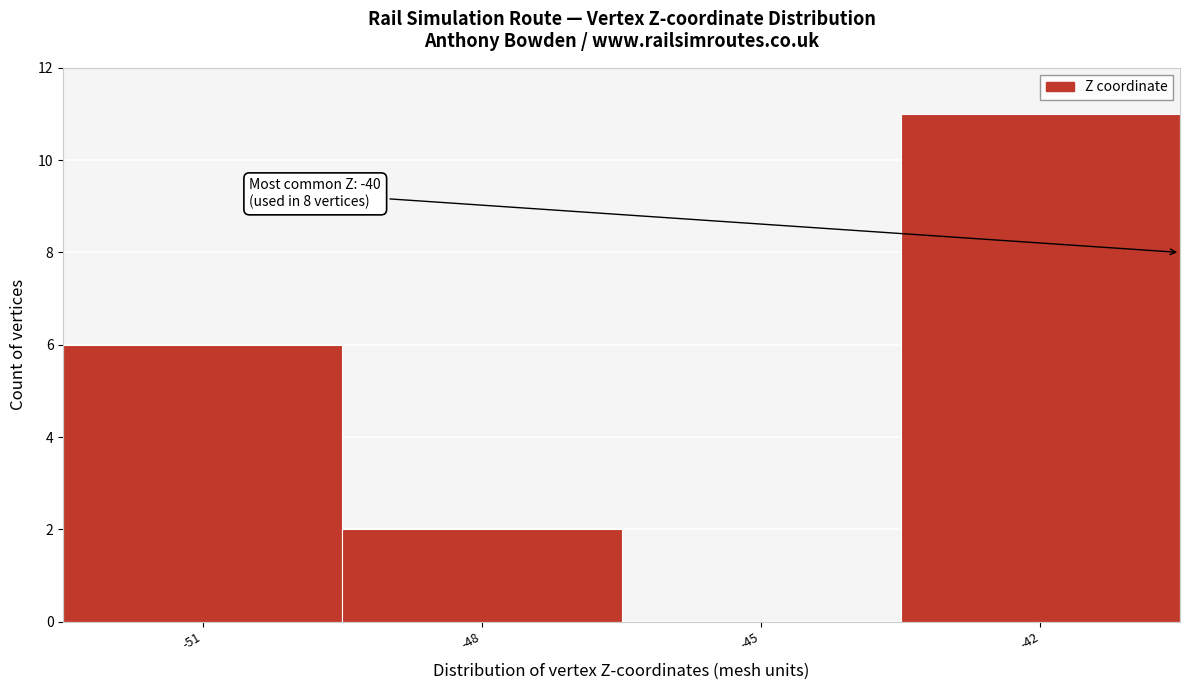

Reading left to right, what are all the values shown in this chart?

-51=6	-48=2	-45=0	-42=11